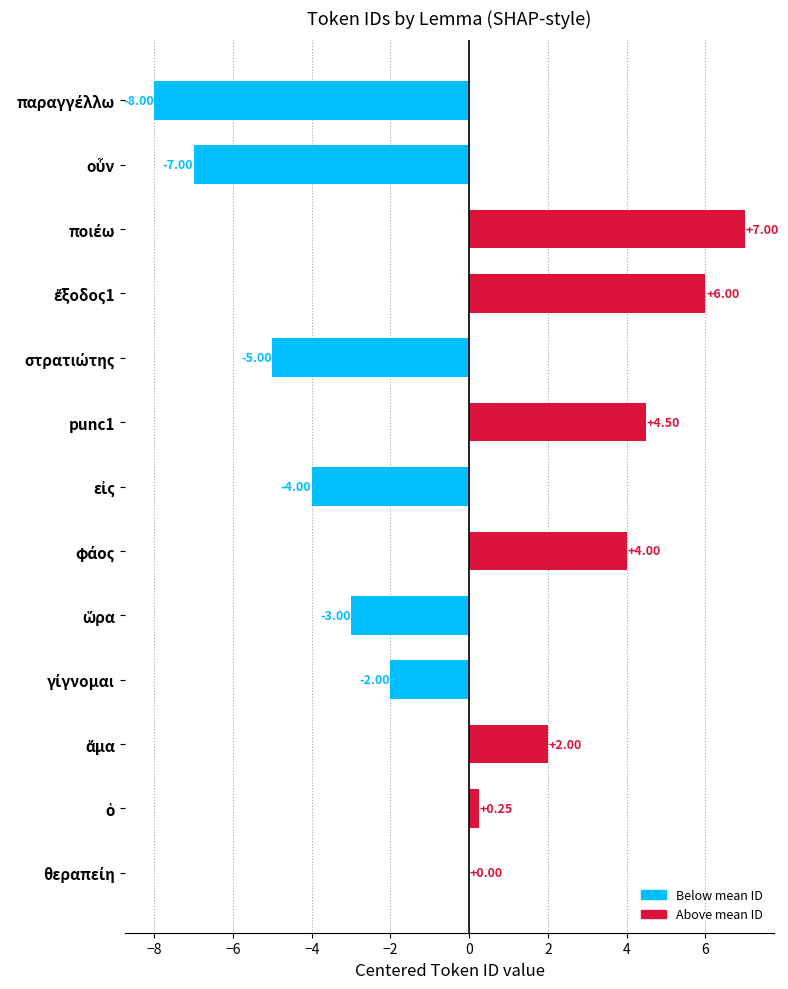

What is the sum of all values?

-5.2